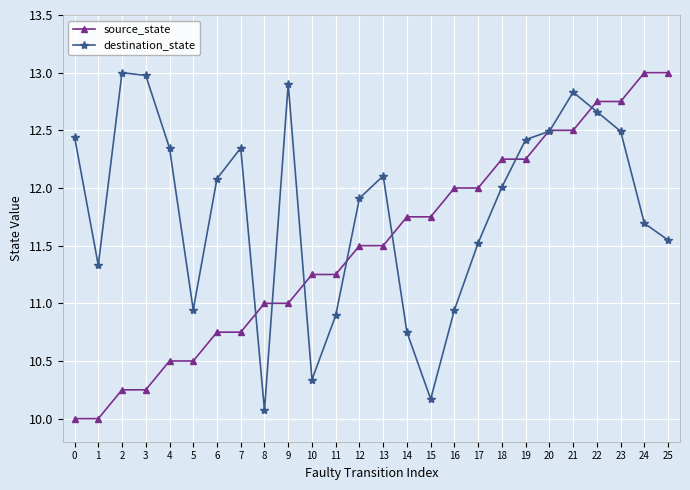

The source_state series shows 7.4 at 6. True or false?

False